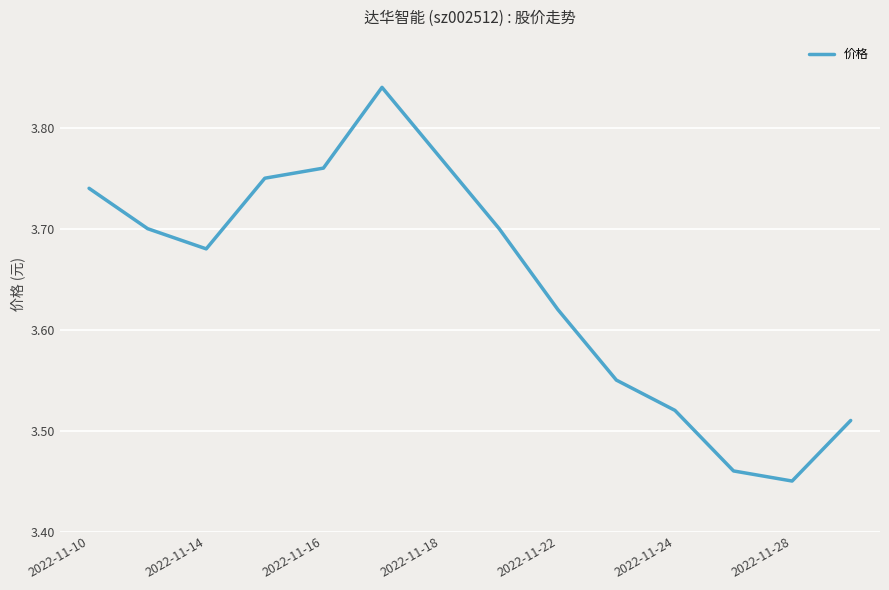

What is the difference between the maximum and minimum values?

0.4